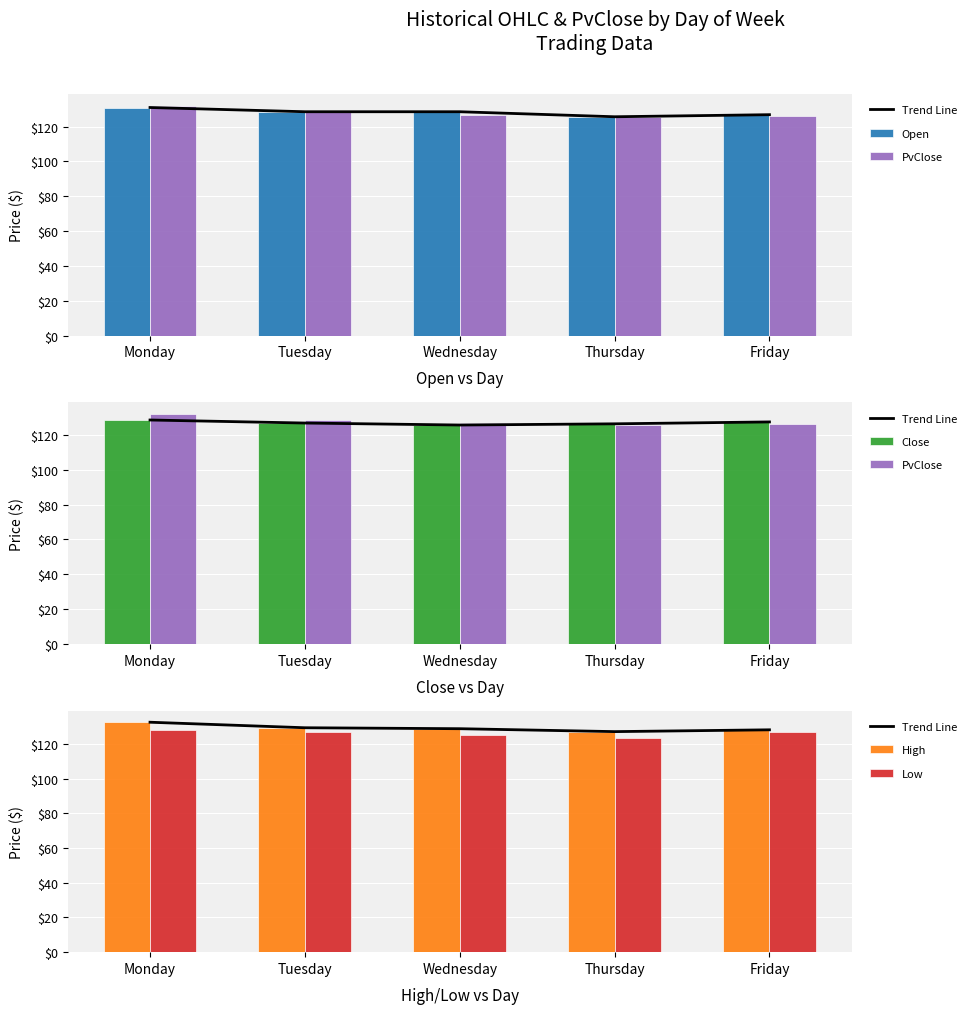

How many data points in Open are above 128?

3